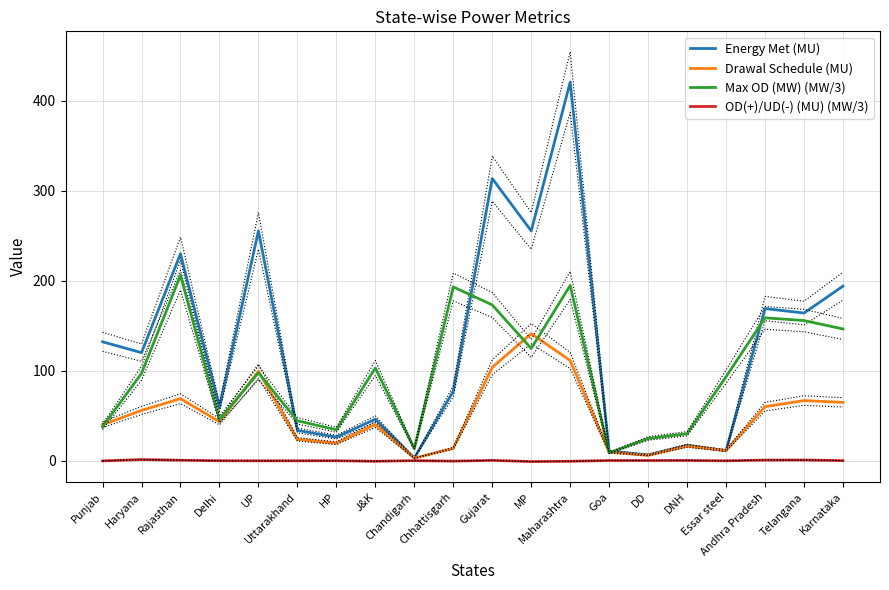

At how many categories does at least one series exceed 378?

1